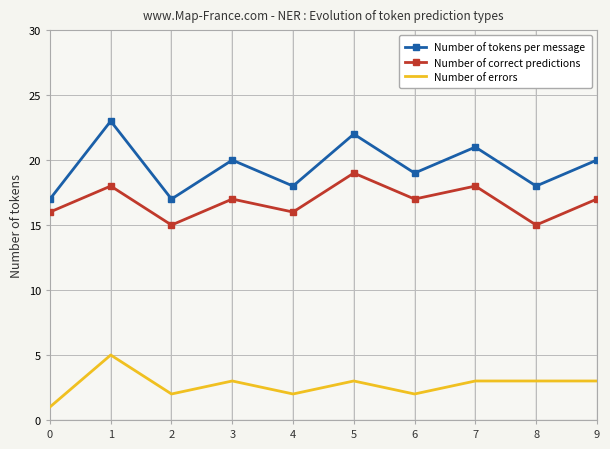

At which label does Number of tokens per message reach its peak?

1